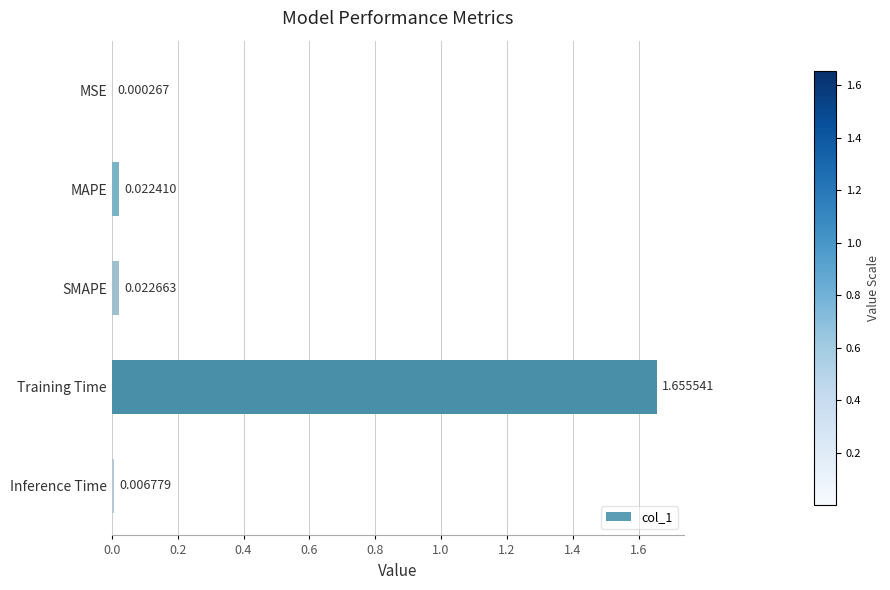

Where is the data nearest to the value 0?

MSE